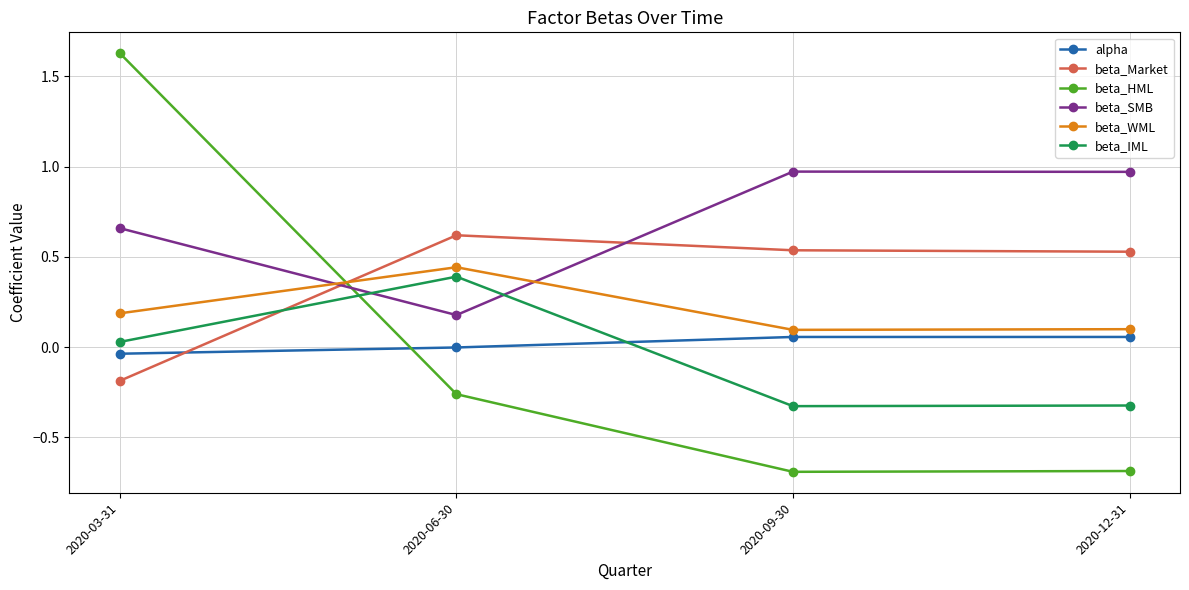

What is the label of the 1st point from the right?

2020-12-31